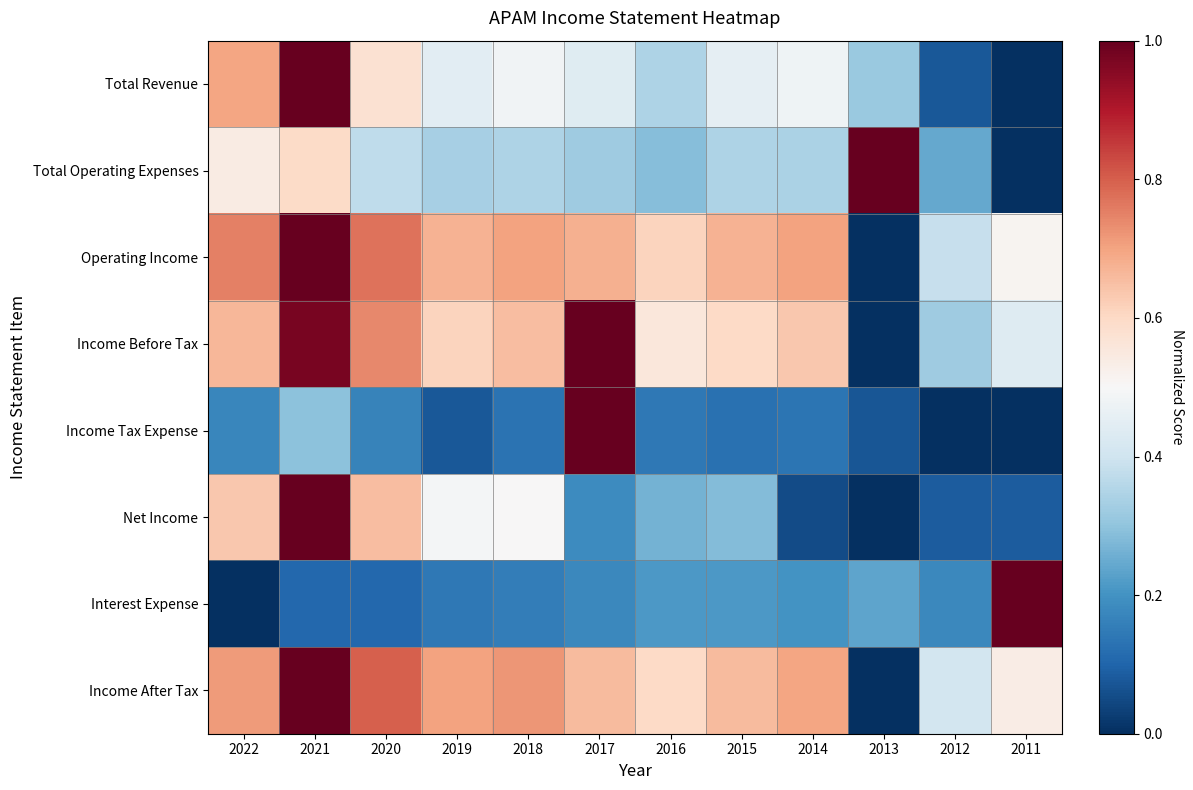

Which series has the largest range (max minus min)?

Total Revenue